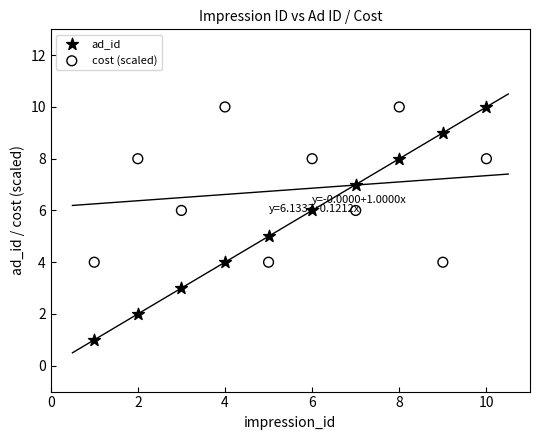

Across all data points, what is the range of X values (max minus min)?

9